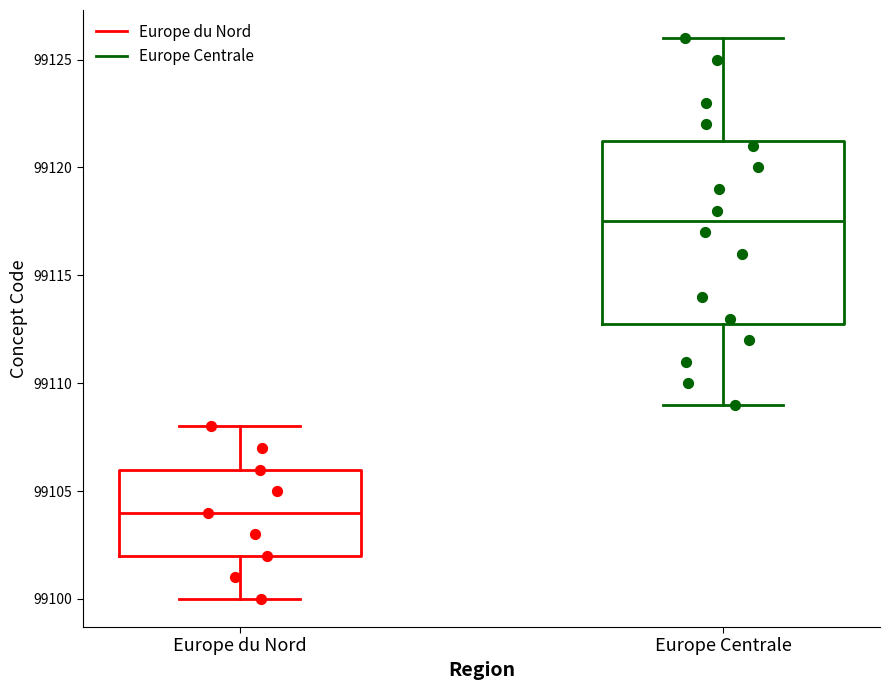

Which box has the lowest median line?

Europe du Nord